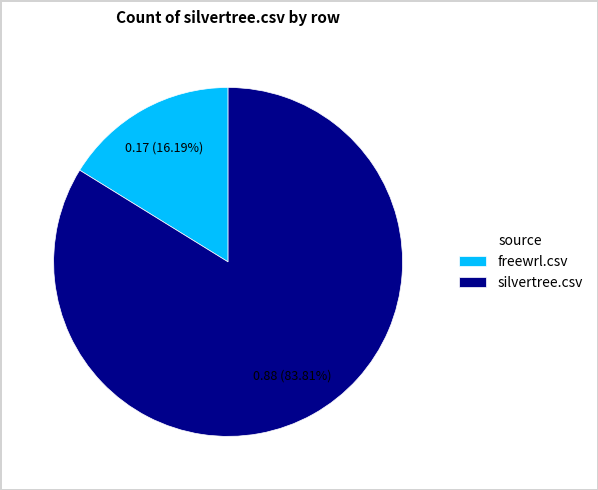

Which category accounts for the majority?

silvertree.csv